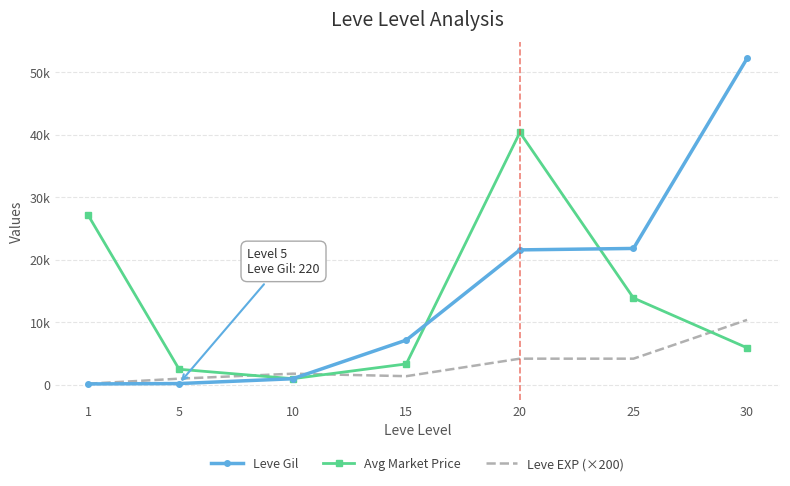

What is the value of the Leve Gil point at the 7th from the left?

52220